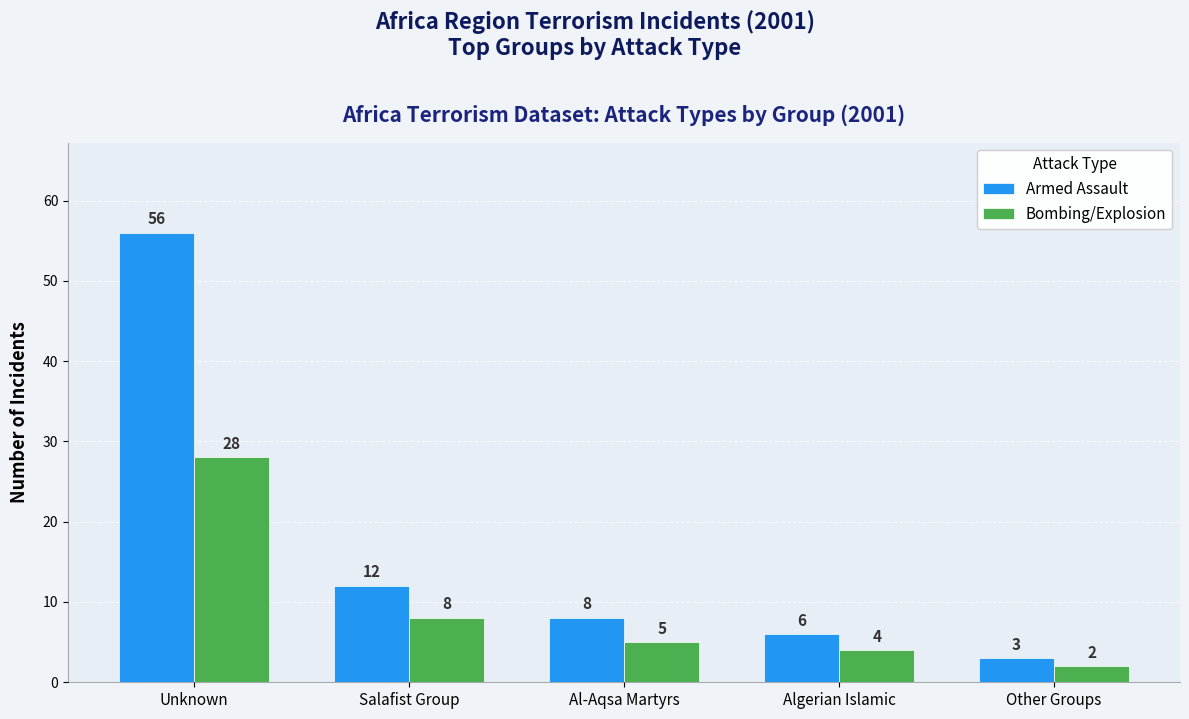

How many bars are there in each group?

2